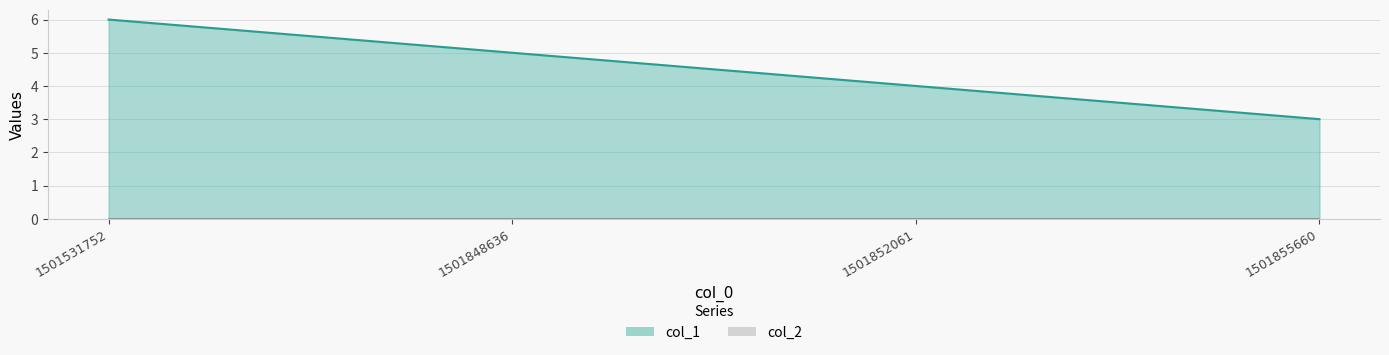

Which series changed the most between 1501531752 and 1501855660?

col_1 line